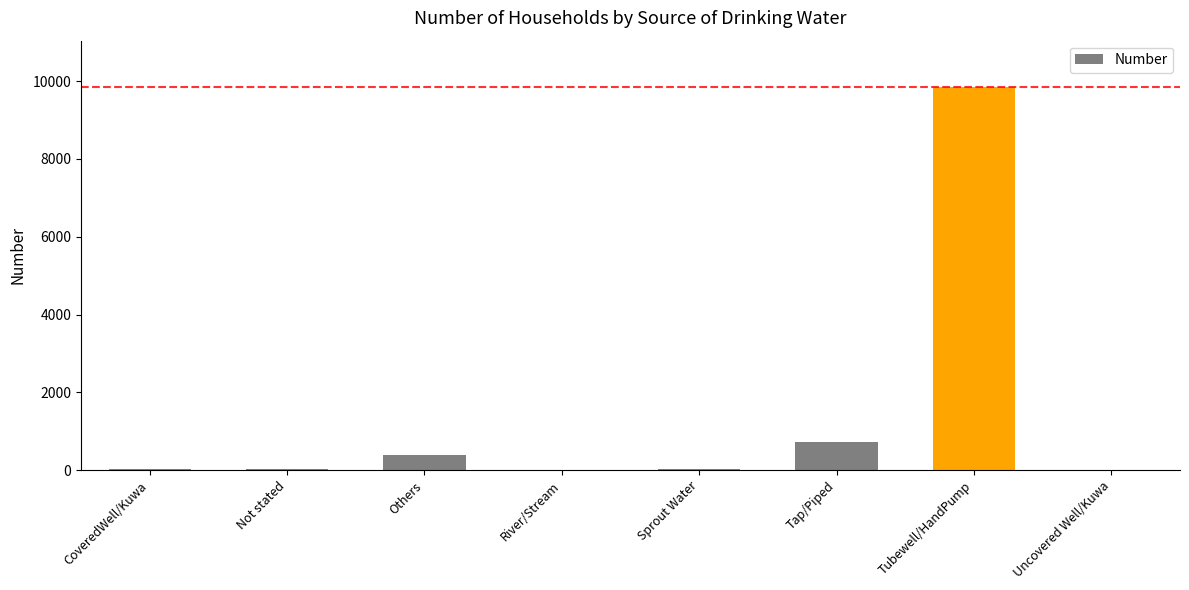

What is the sum of all values?

11066